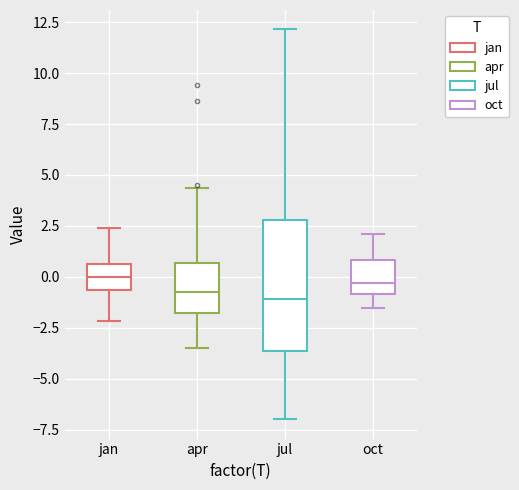

Where is the lower edge of the box for oct on the y-axis? The values are not printed on the chart, so give them approximately, as read against the axis.

-1.0